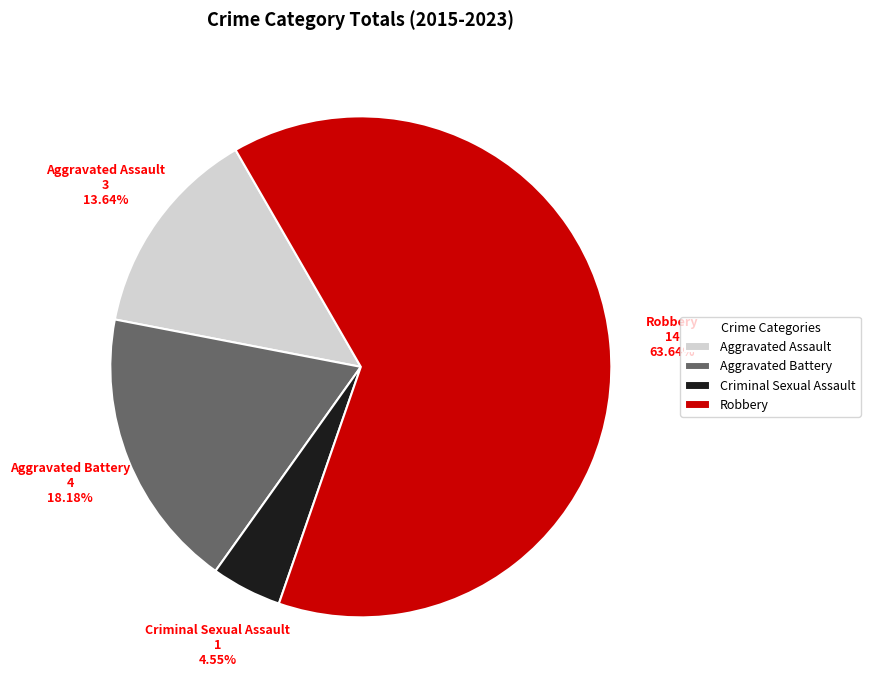

How many slices are in this pie chart?

4